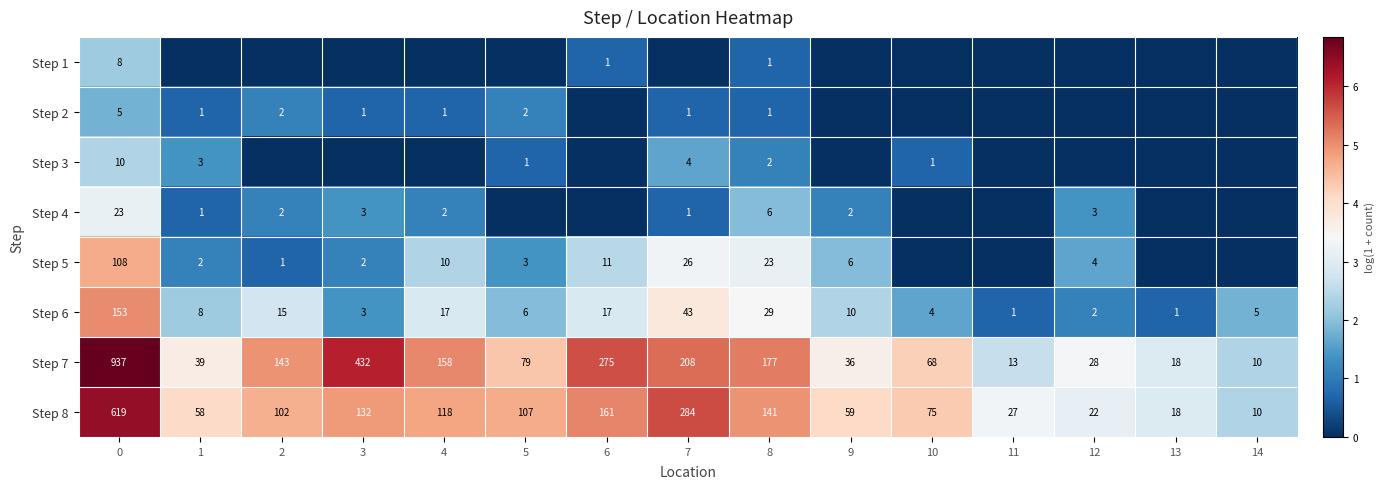

List the labels in order of row_0 value, smallest first.

1, 2, 3, 4, 5, 7, 9, 10, 11, 12, 13, 14, 6, 8, 0